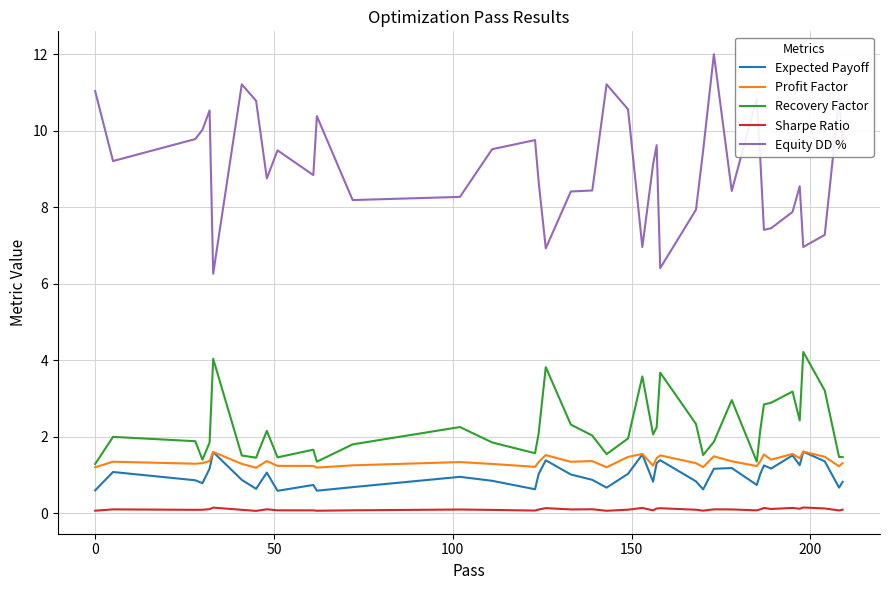

True or false: Equity DD % and Recovery Factor cross at least once.

False